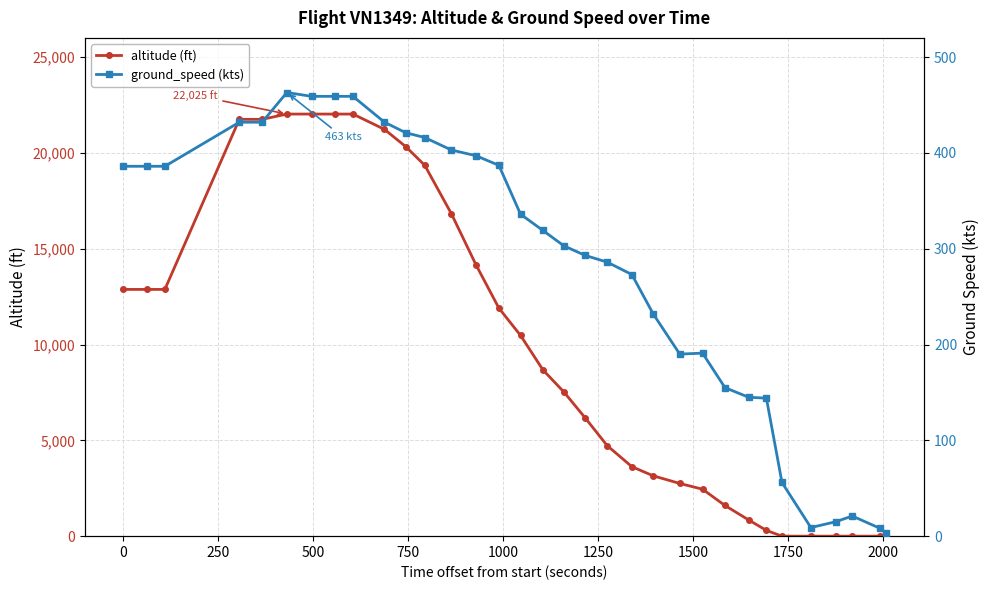

What is the average value of the ground_speed series?

282